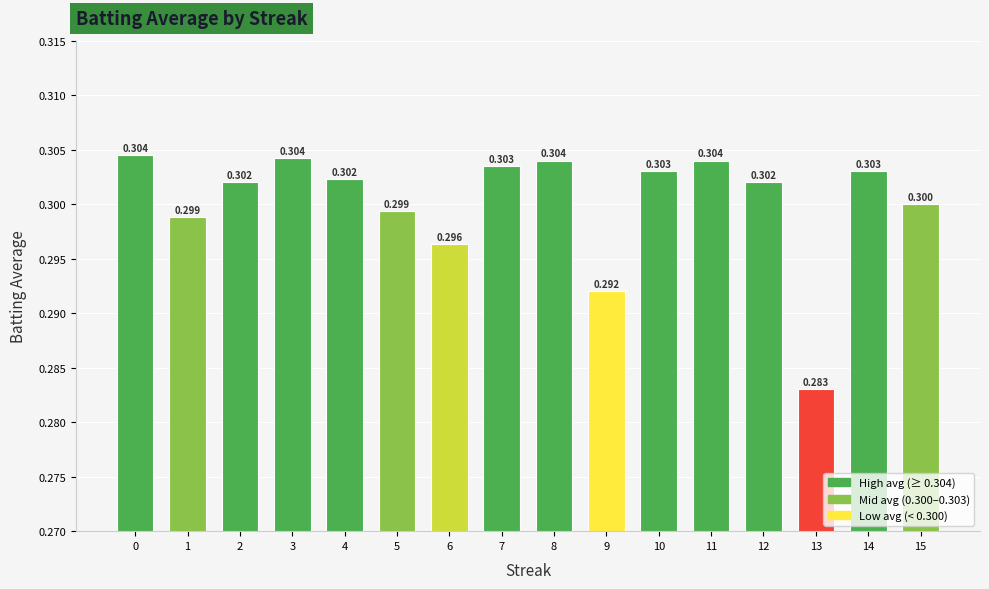

Which has a higher value, 1 or 12?

12